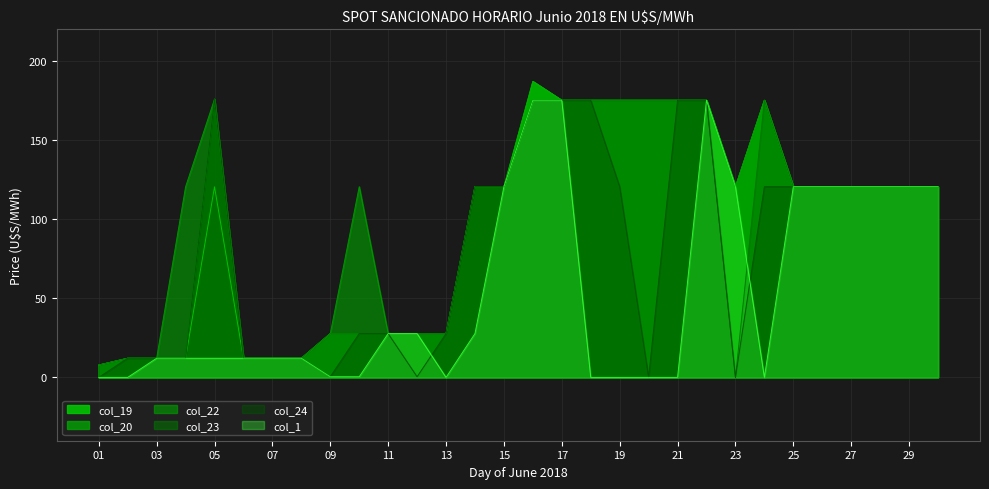

True or false: col_20 and col_23 cross at least once.

False